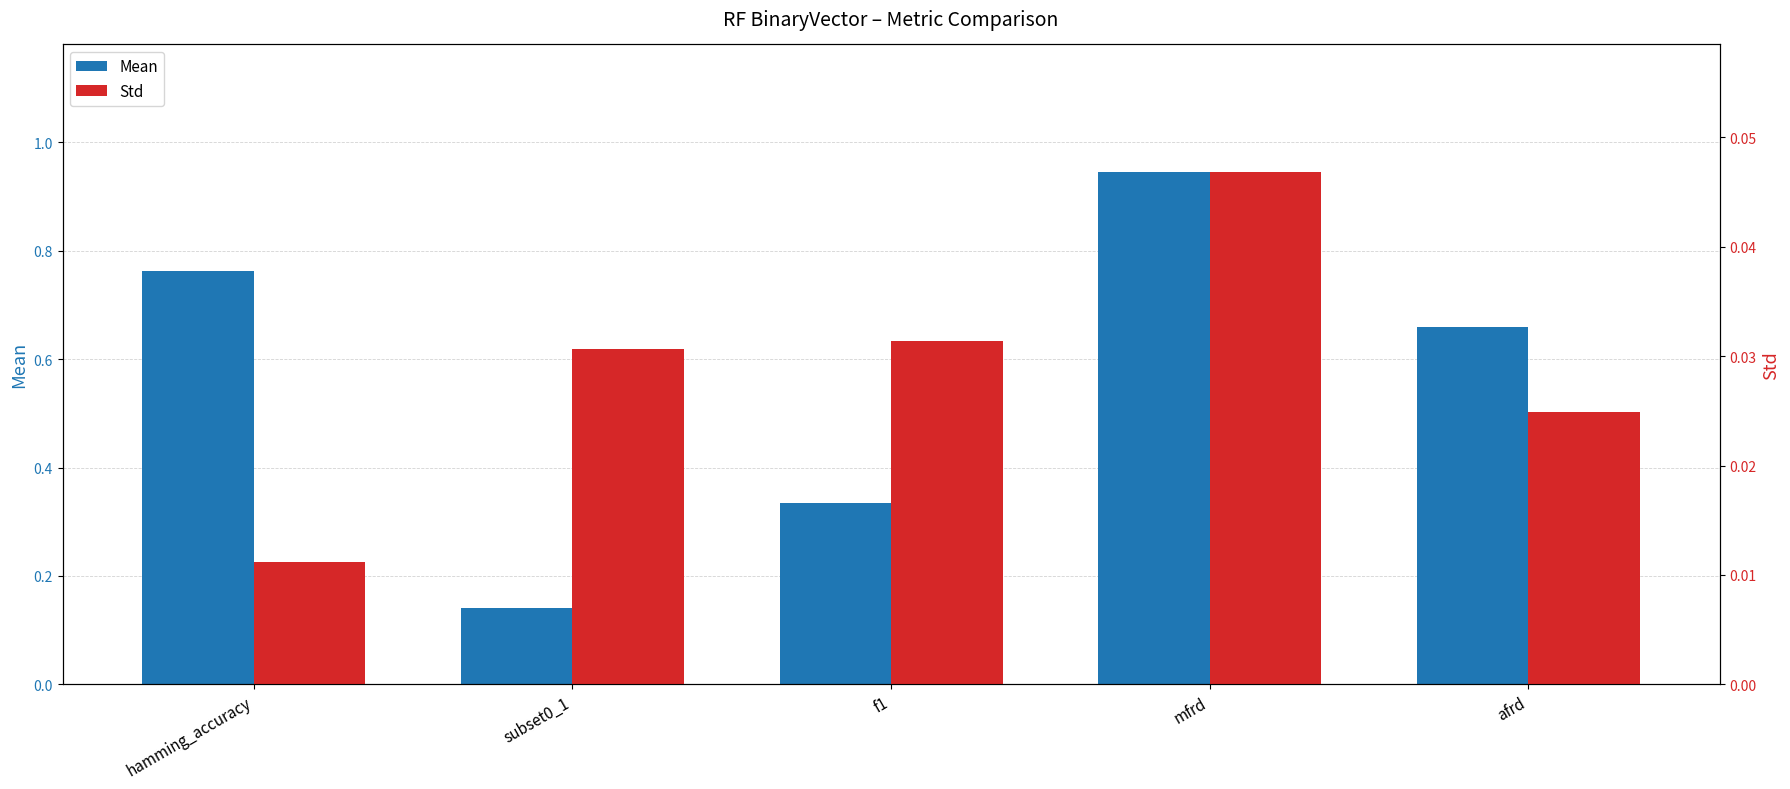

Rank the series at hamming_accuracy from highest to lowest value.

Mean, Std